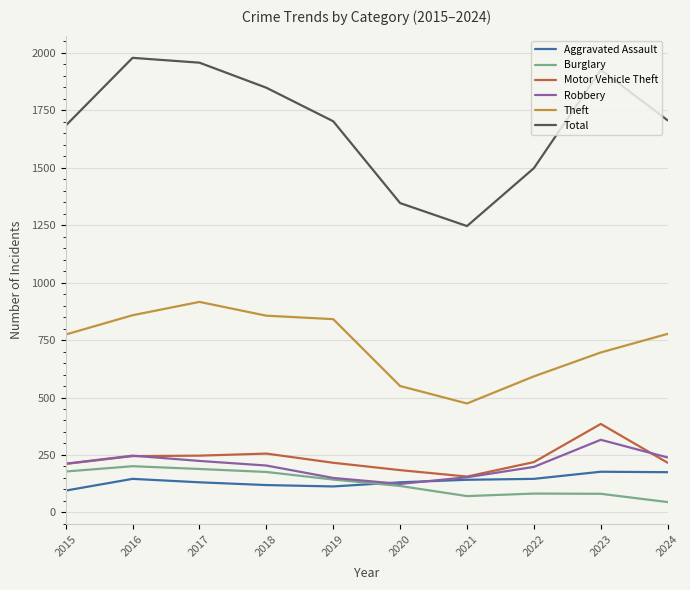

Is it true that Robbery equals 317 at 2024?

False